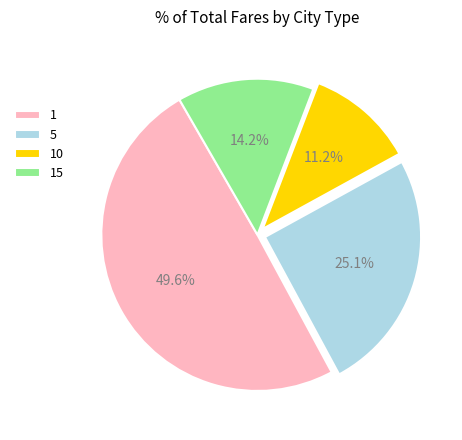

What percentage do 10 and 1 together represent?

60.7%